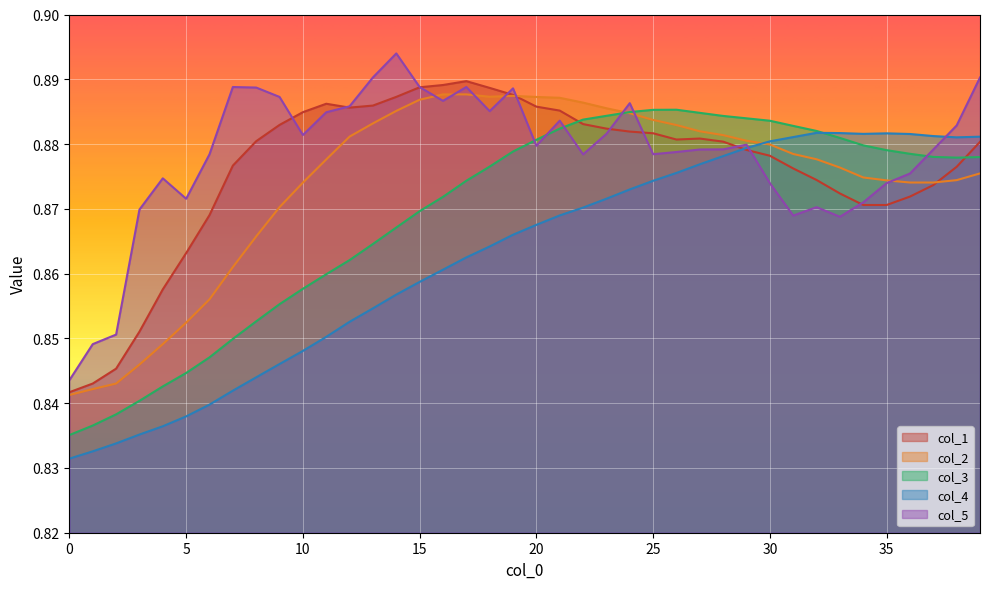

What is the maximum value shown in the chart?

0.9